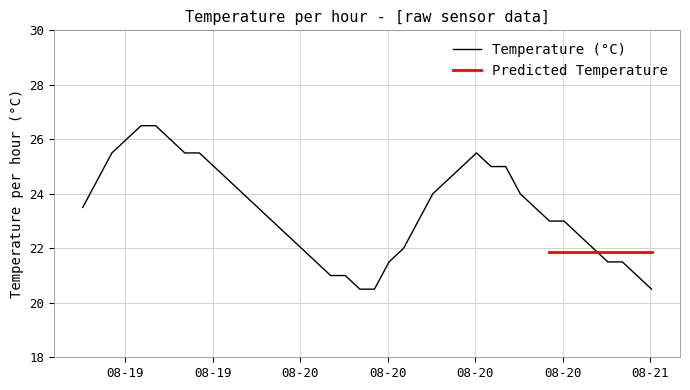

What is the value of the 19th point from the left?

21.0